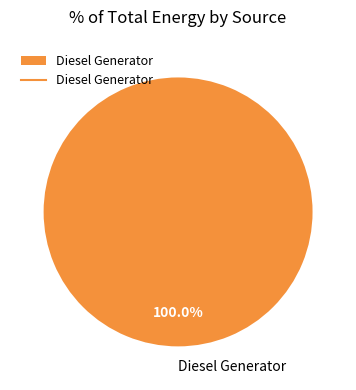

Does any single category account for the majority?

Yes